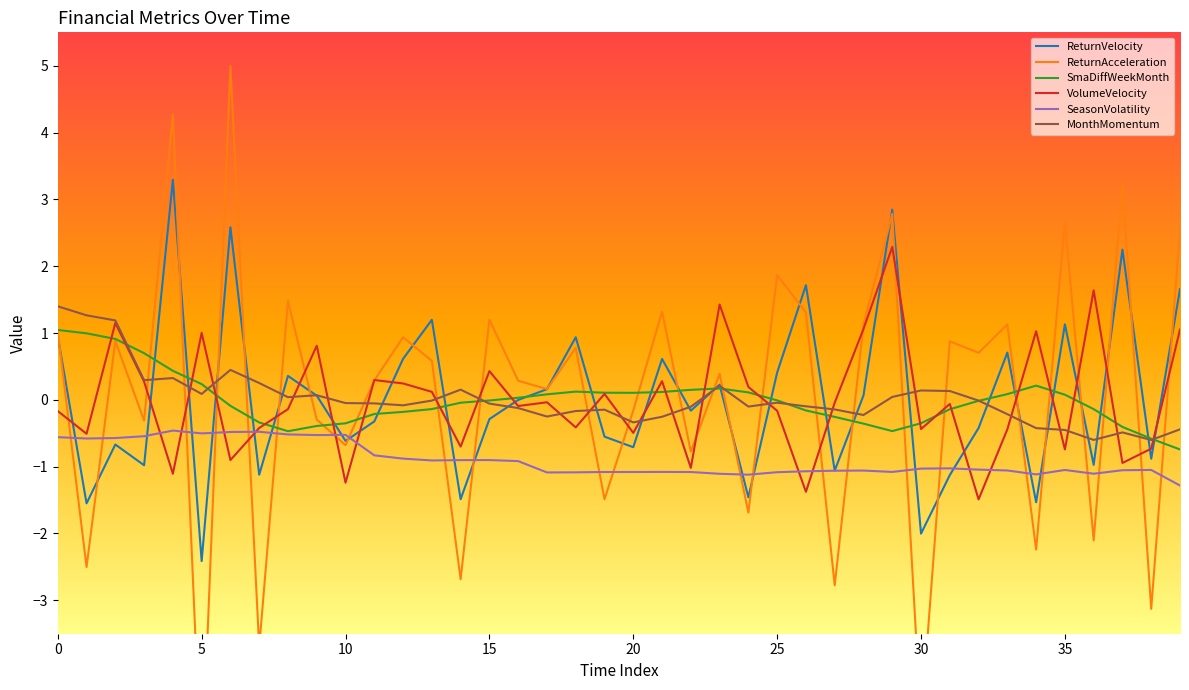

What is the highest value of the ReturnVelocity series?

3.3